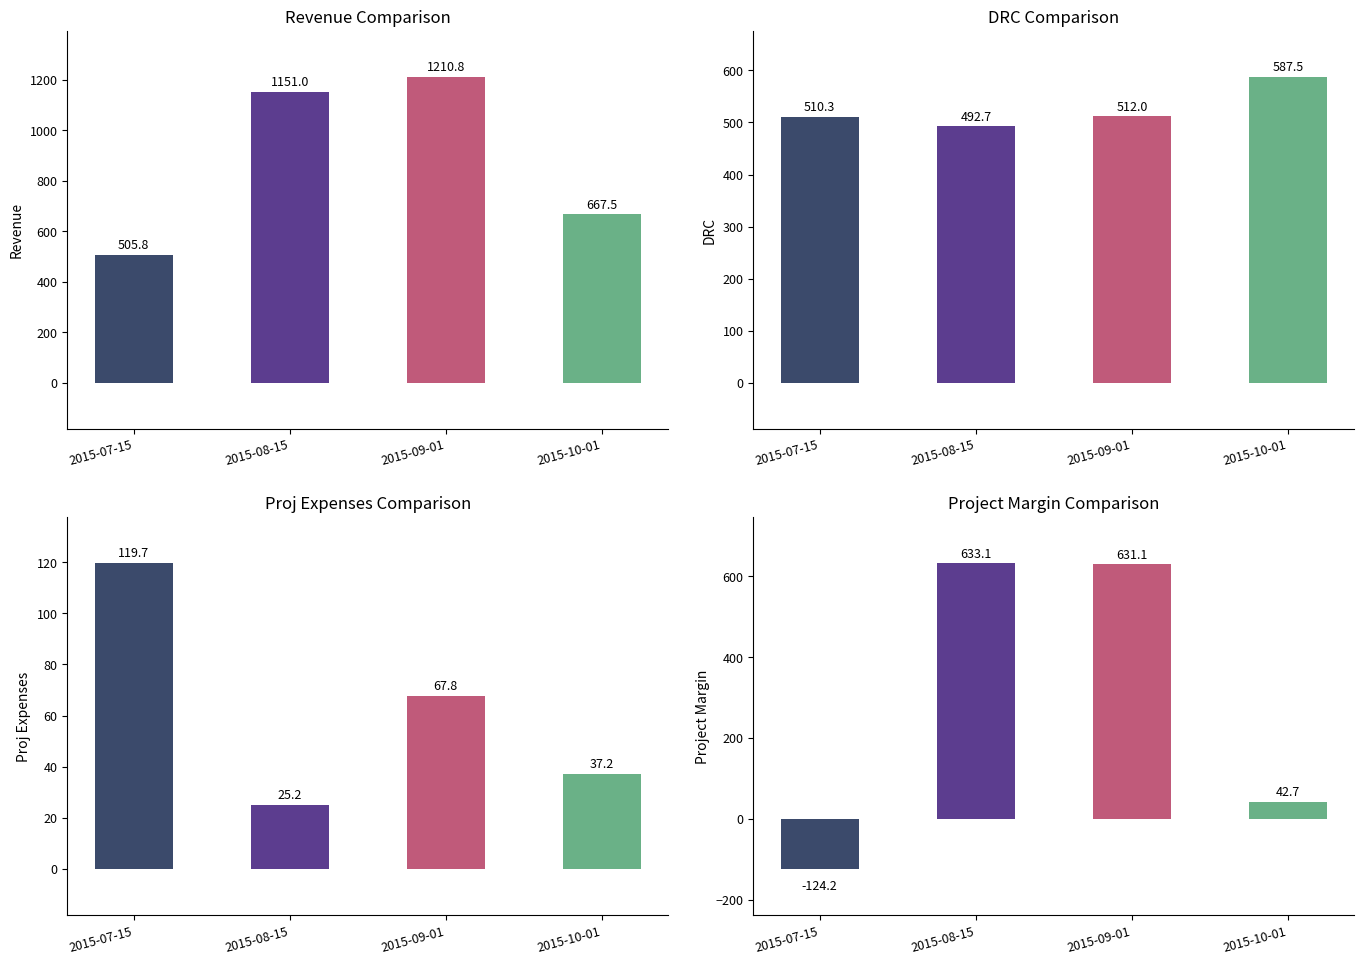

Between 2015-08-15 and 2015-09-01, which series saw the biggest shift?

Total Sum of Revenue